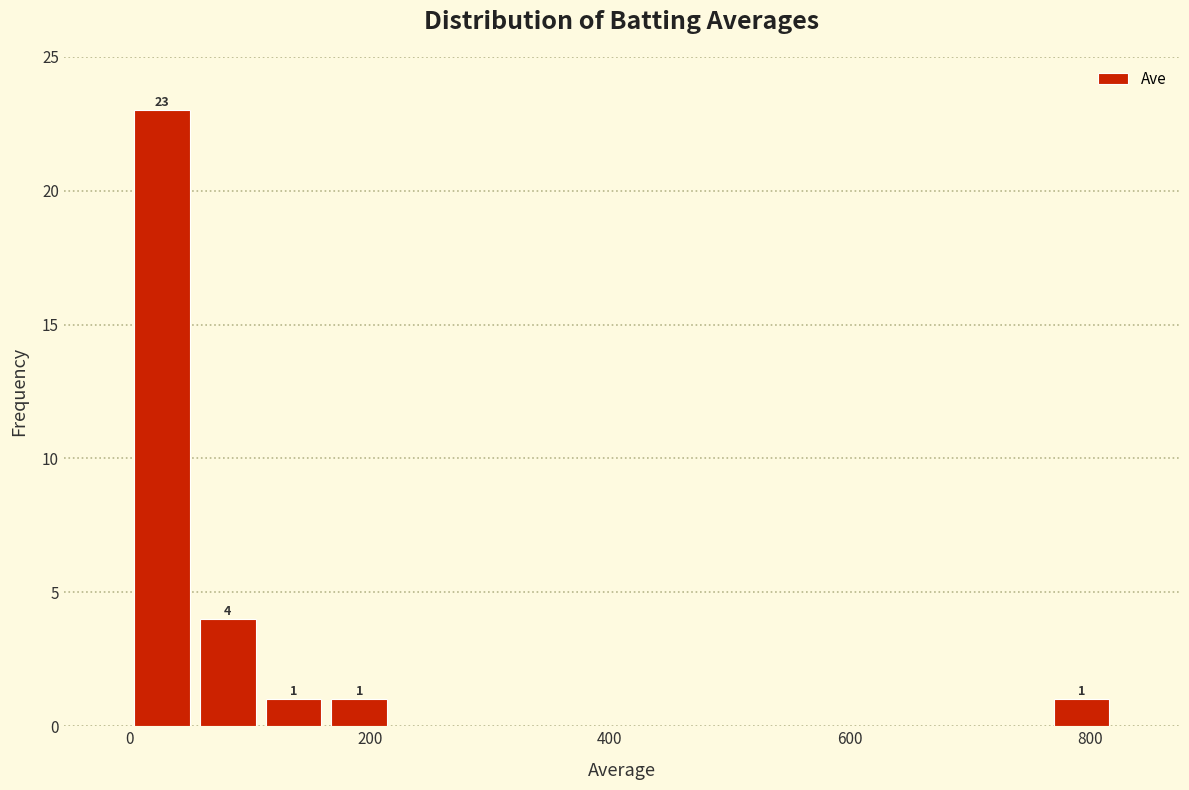

Around what value on the x-axis is the tallest bar? Give the approximate position of its centre, as read against the axis.

20